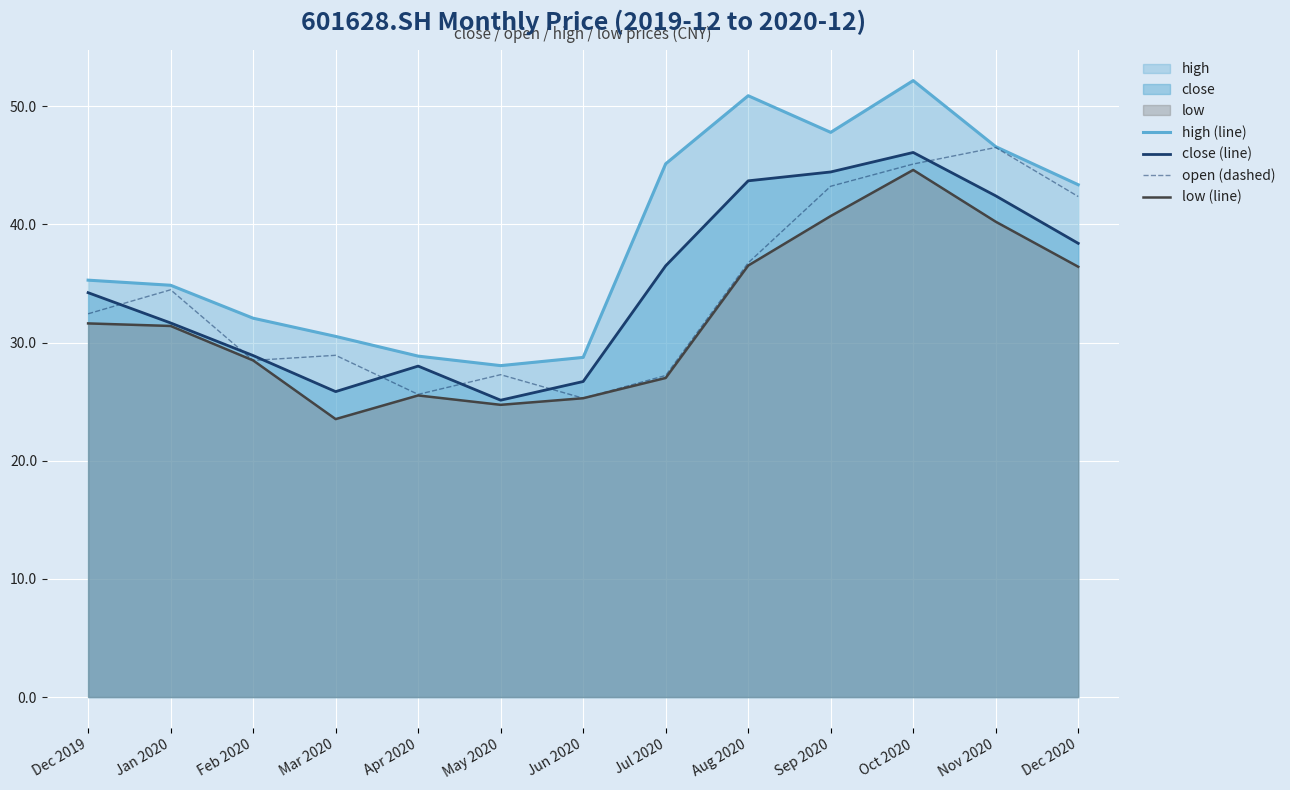

At which label is low (line) closest to 34?

Dec 2019